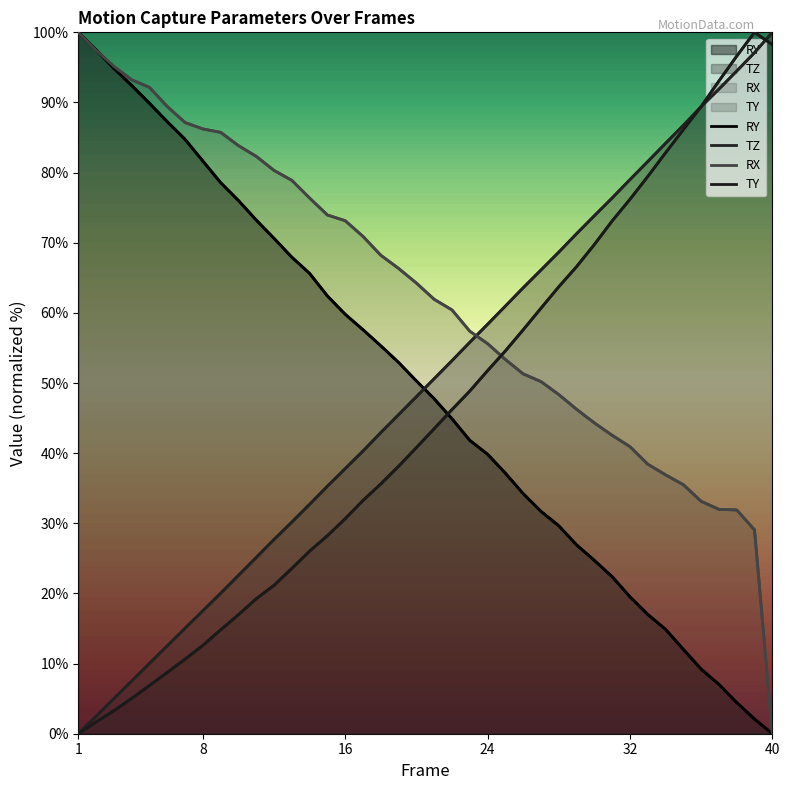

How many lines are shown in the chart?

4